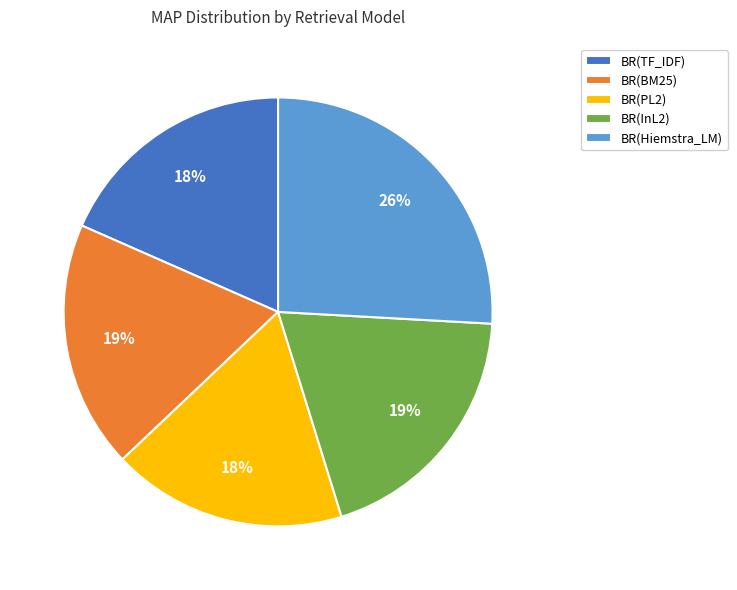

What percentage is the BR(Hiemstra_LM) slice, to the nearest percent?

26%